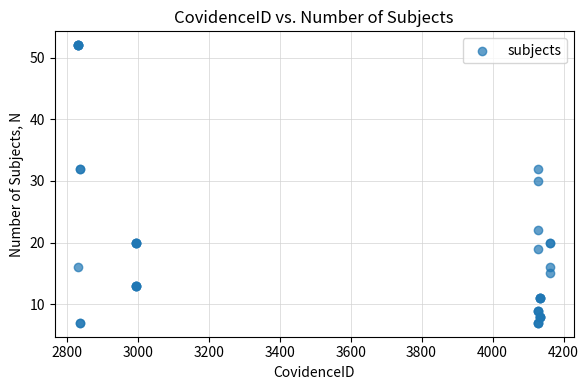

What Y value in the scatter plot is closest to 29?

30